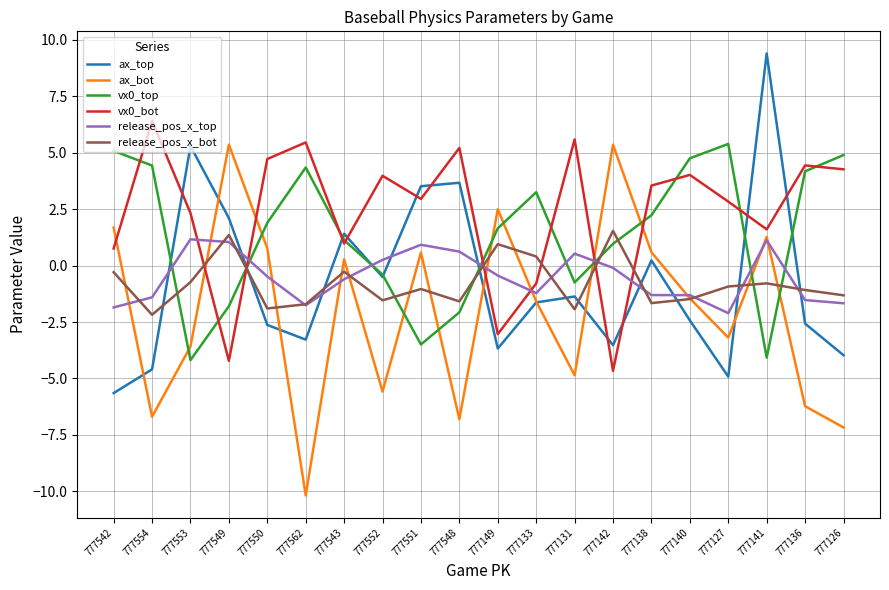

What position from the left is 777554?

2